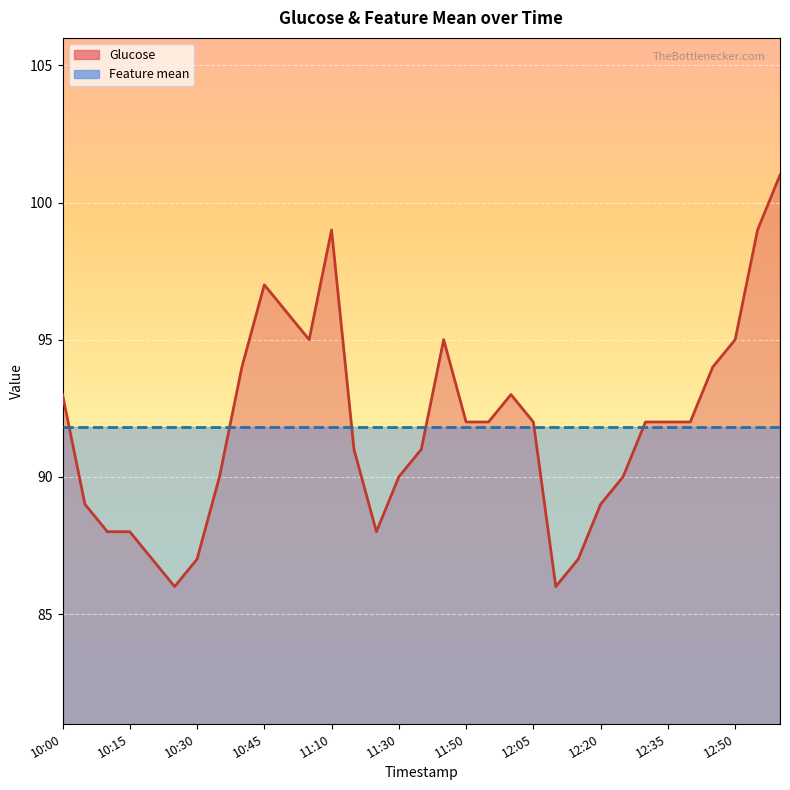

Between 10:25 and 10:40, which is larger?

10:40